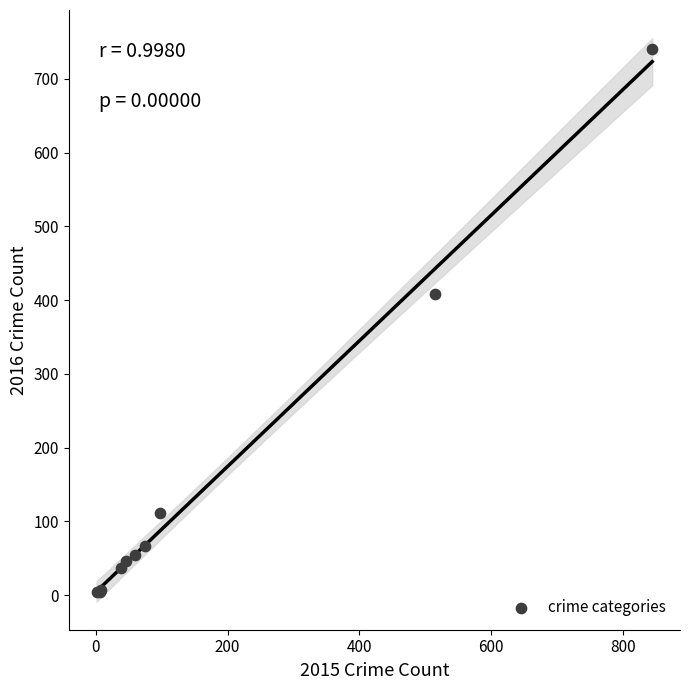

What Y value in the scatter plot is closest to 372?

409